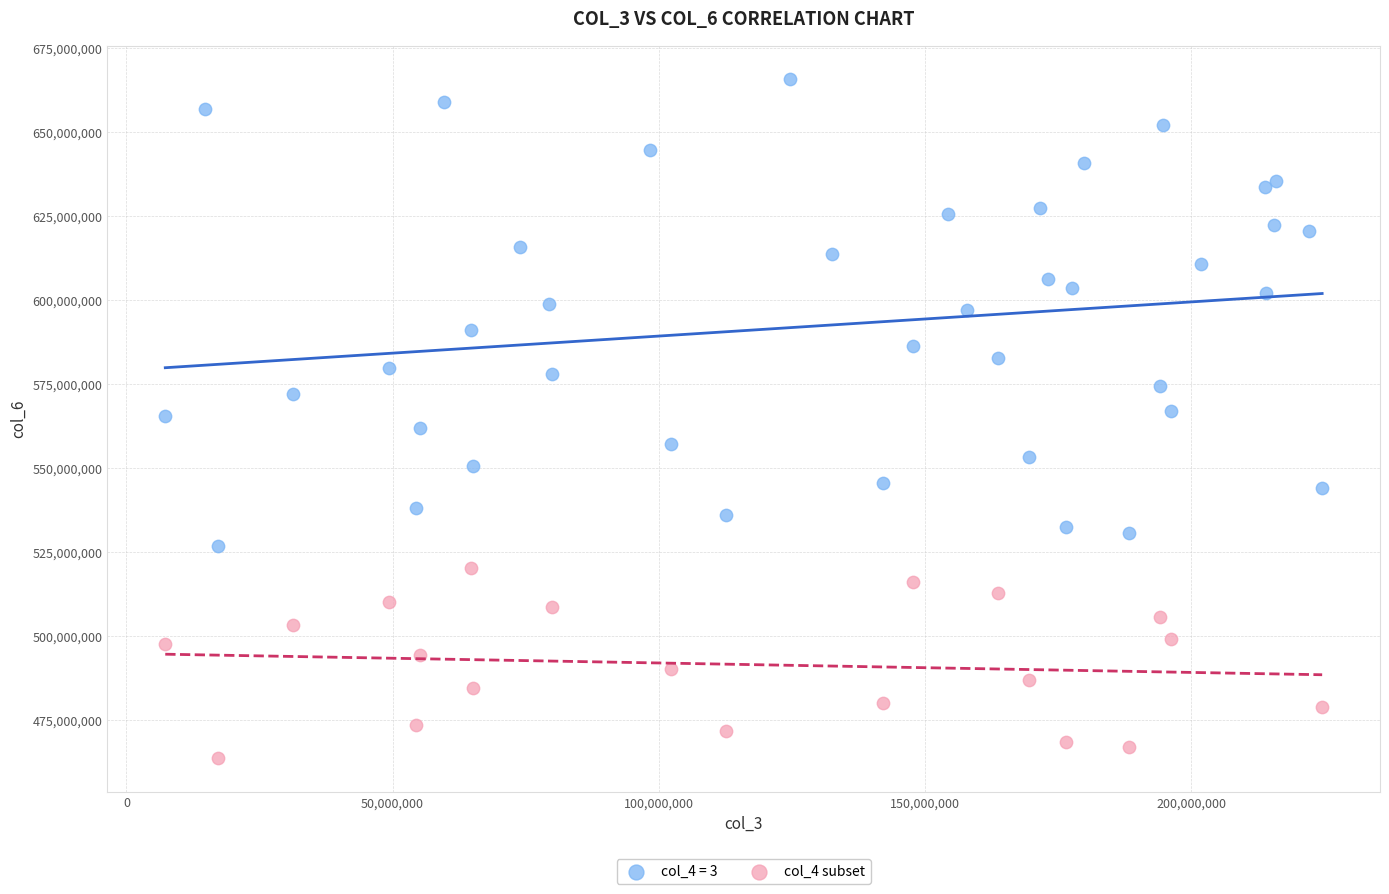

Which series contains the highest Y value?

col_4 = 3